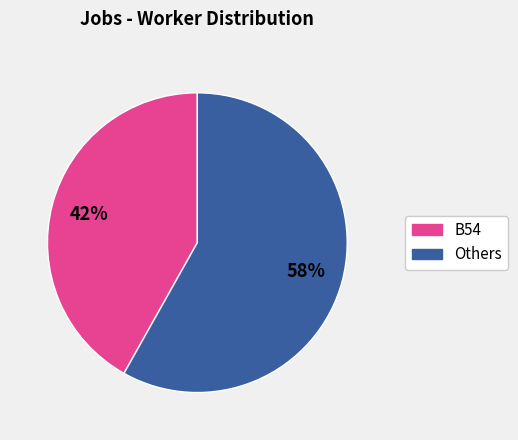

To the nearest percent, what is the difference between the largest and smallest slice percentages?

16%